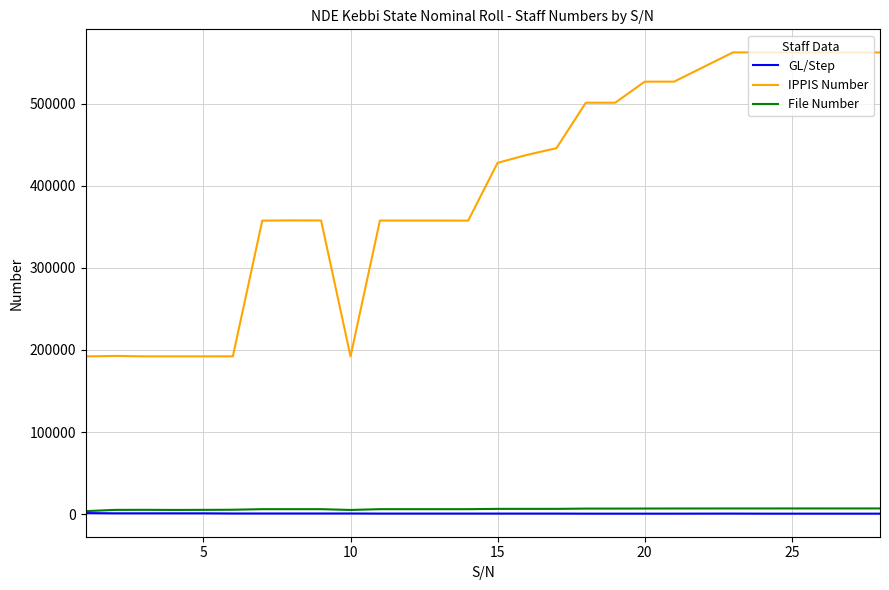

True or false: IPPIS Number and GL/Step cross at least once.

False